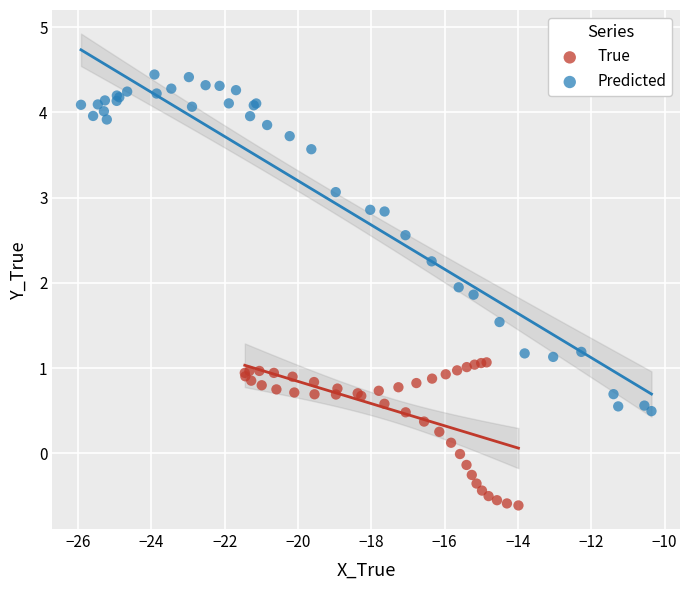

Which series reaches the maximum Y coordinate?

Predicted